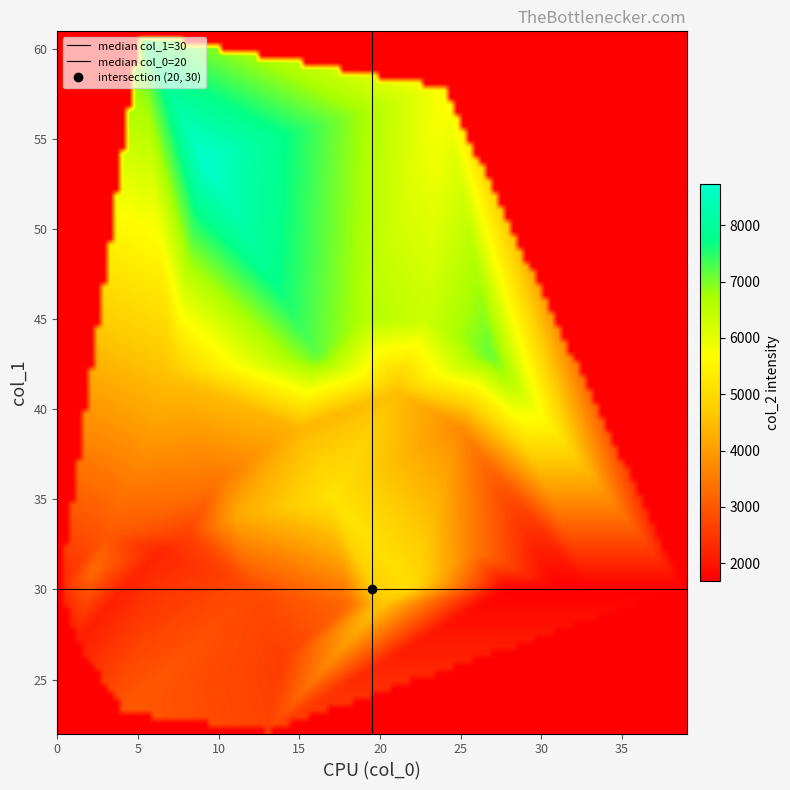

Reading right to left, list all the values displayed in this chart.

39=1680	38=1680	37=1680	36=1680	35=1680	34=1680	33=1680	32=1680	31=1680	30=1680	29=1680	28=1680	27=7162	26=3451	25=3739	24=5696	23=6327	22=5072	21=4517	20=4635	19=6611	18=3224	17=5193	16=7174	15=4374	14=2594	13=2673	12=2789	11=4191	10=3450	9=8754	8=2642	7=4589	6=2219	5=7325	4=3016	3=3000	2=3299	1=2115	0=2283